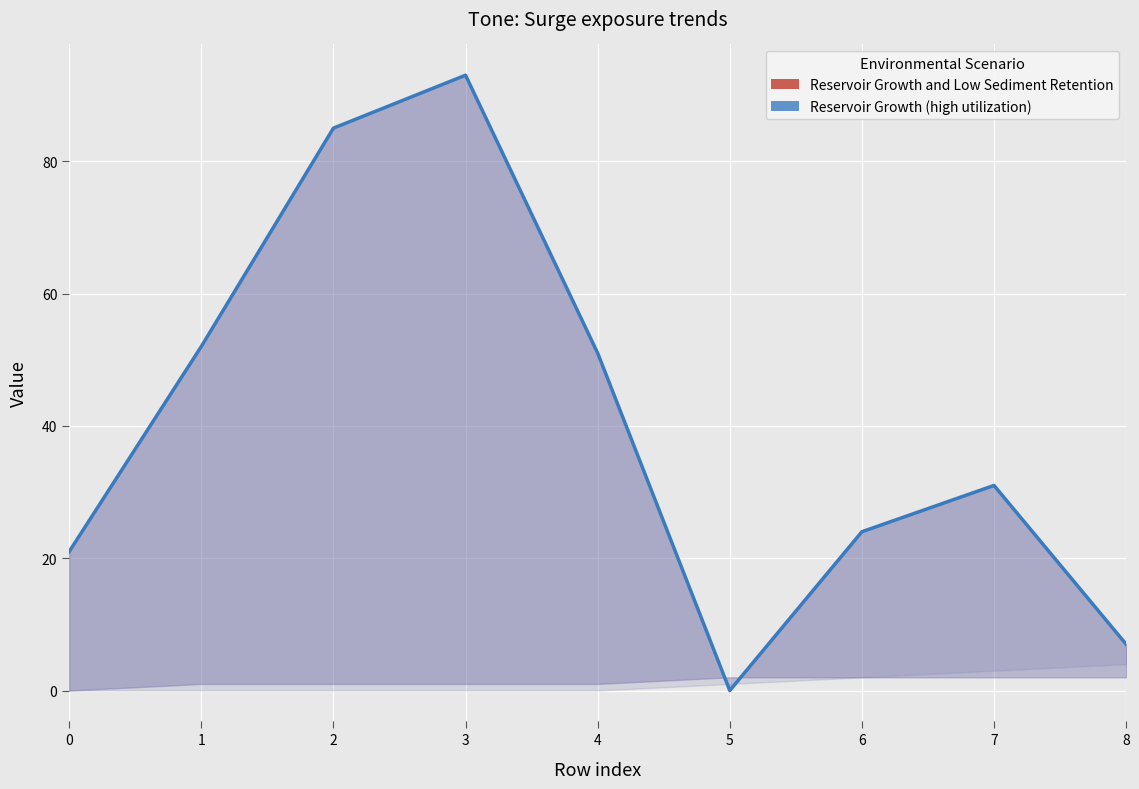

At which category does the data reach its first local valley?

5